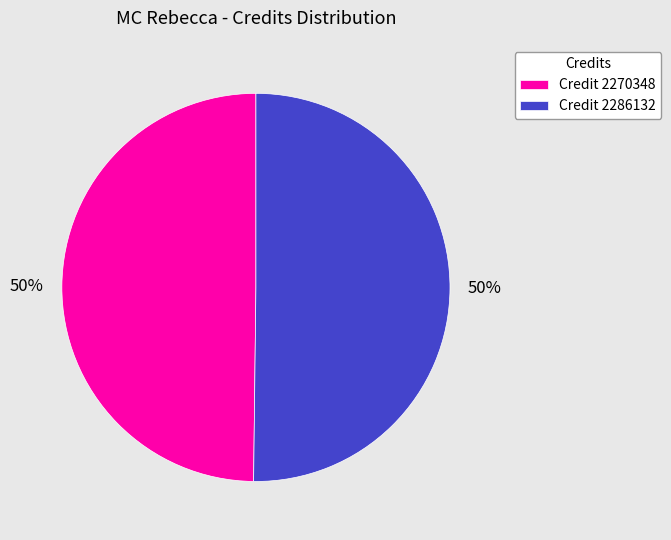

Is it true that Credit 2286132 is 40% of the pie?

False